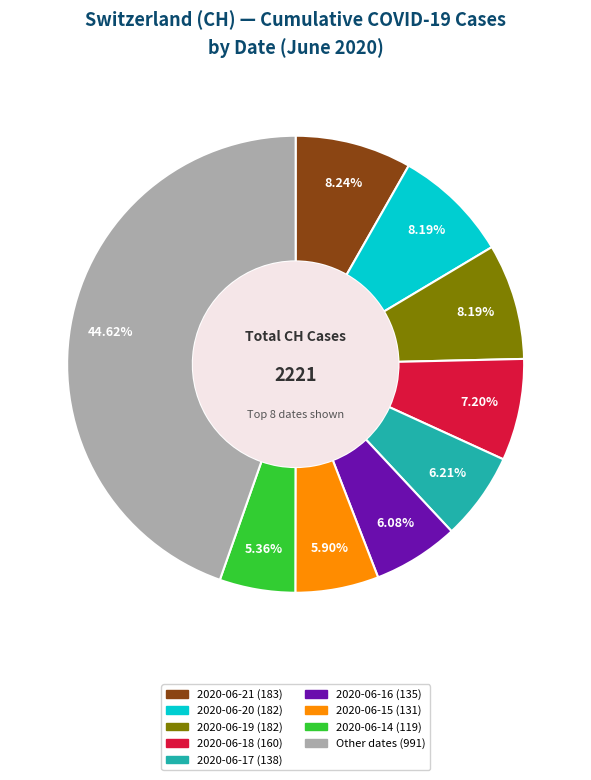

Is there a majority slice in this chart?

No